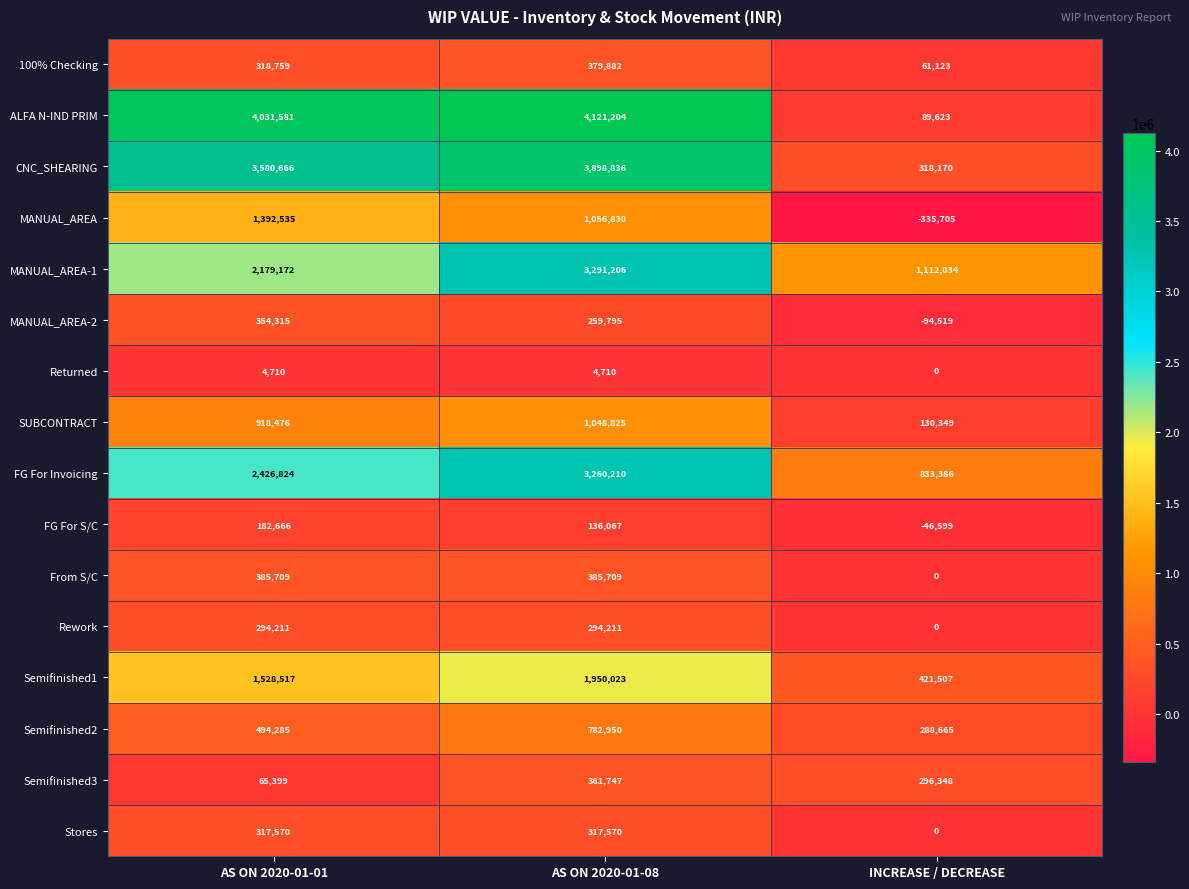

How many distinct data groups are displayed?

16